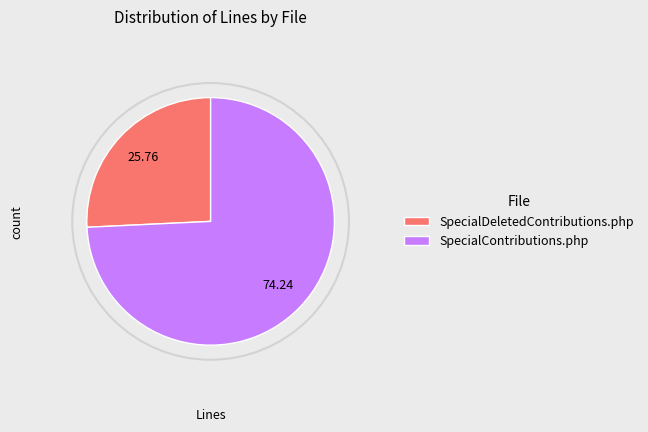

Combined, do SpecialDeletedContributions.php and SpecialContributions.php account for over 50%?

Yes